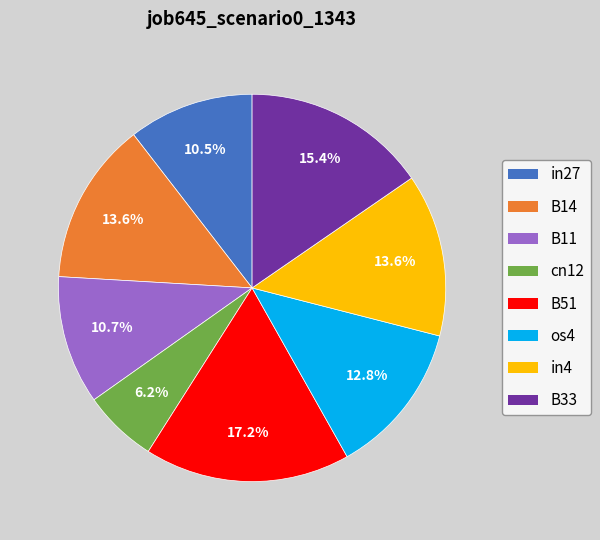

Is it true that B33 is 21% of the pie?

False